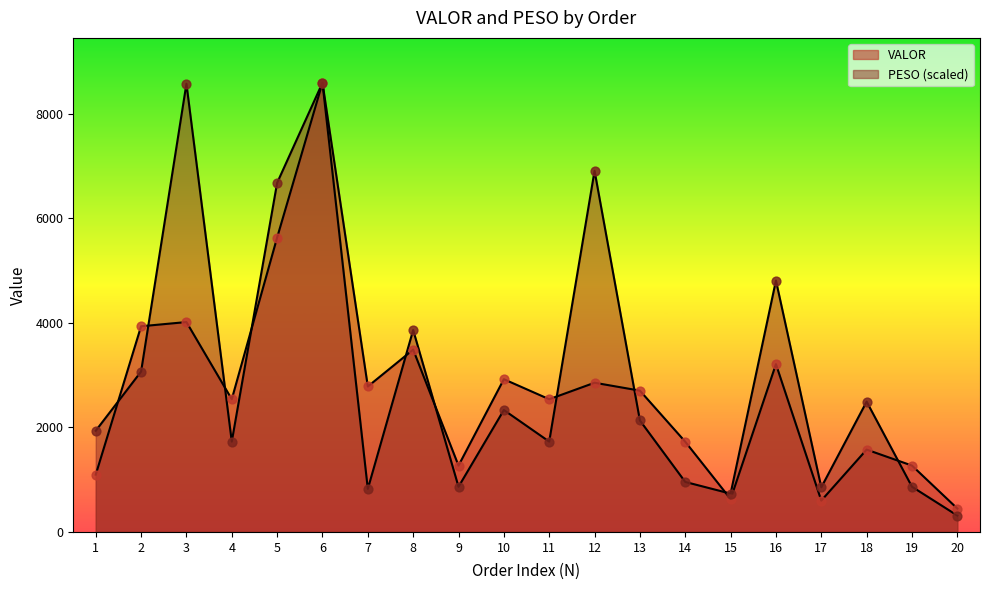

Is the value of VALOR at 18 greater than the value of PESO at 14?

Yes